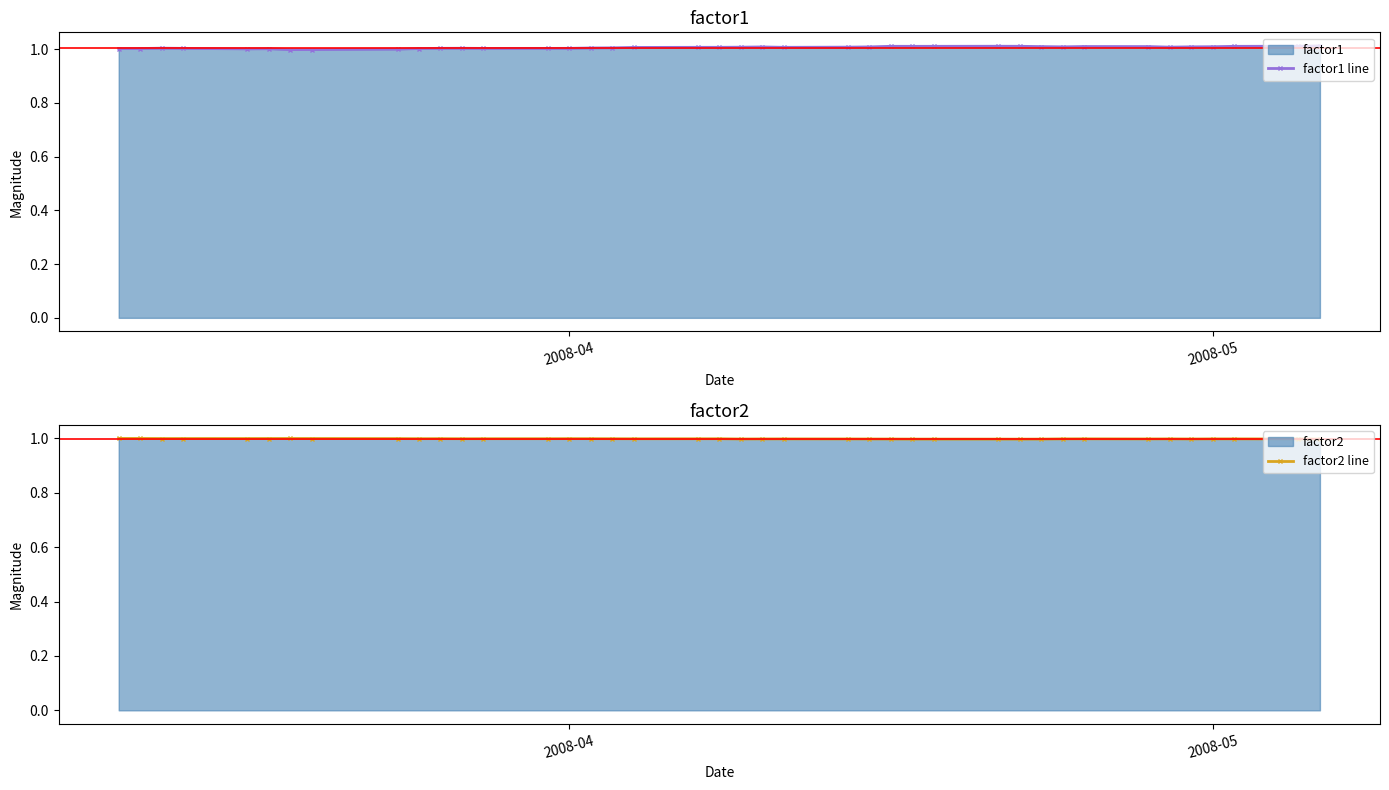

Is it true that factor1 line equals 1.0 at 2008-05?

True